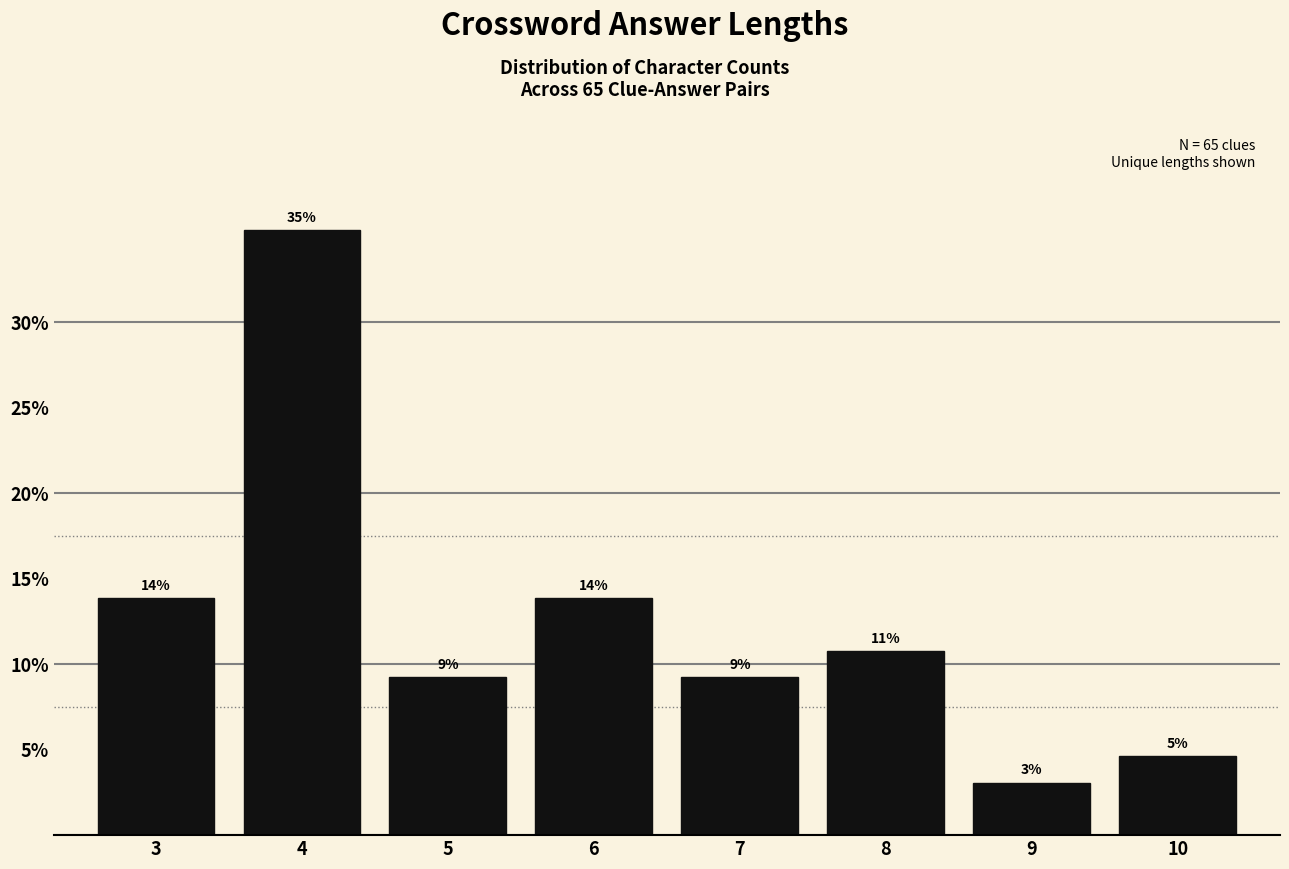

How many bars are there in total?

8